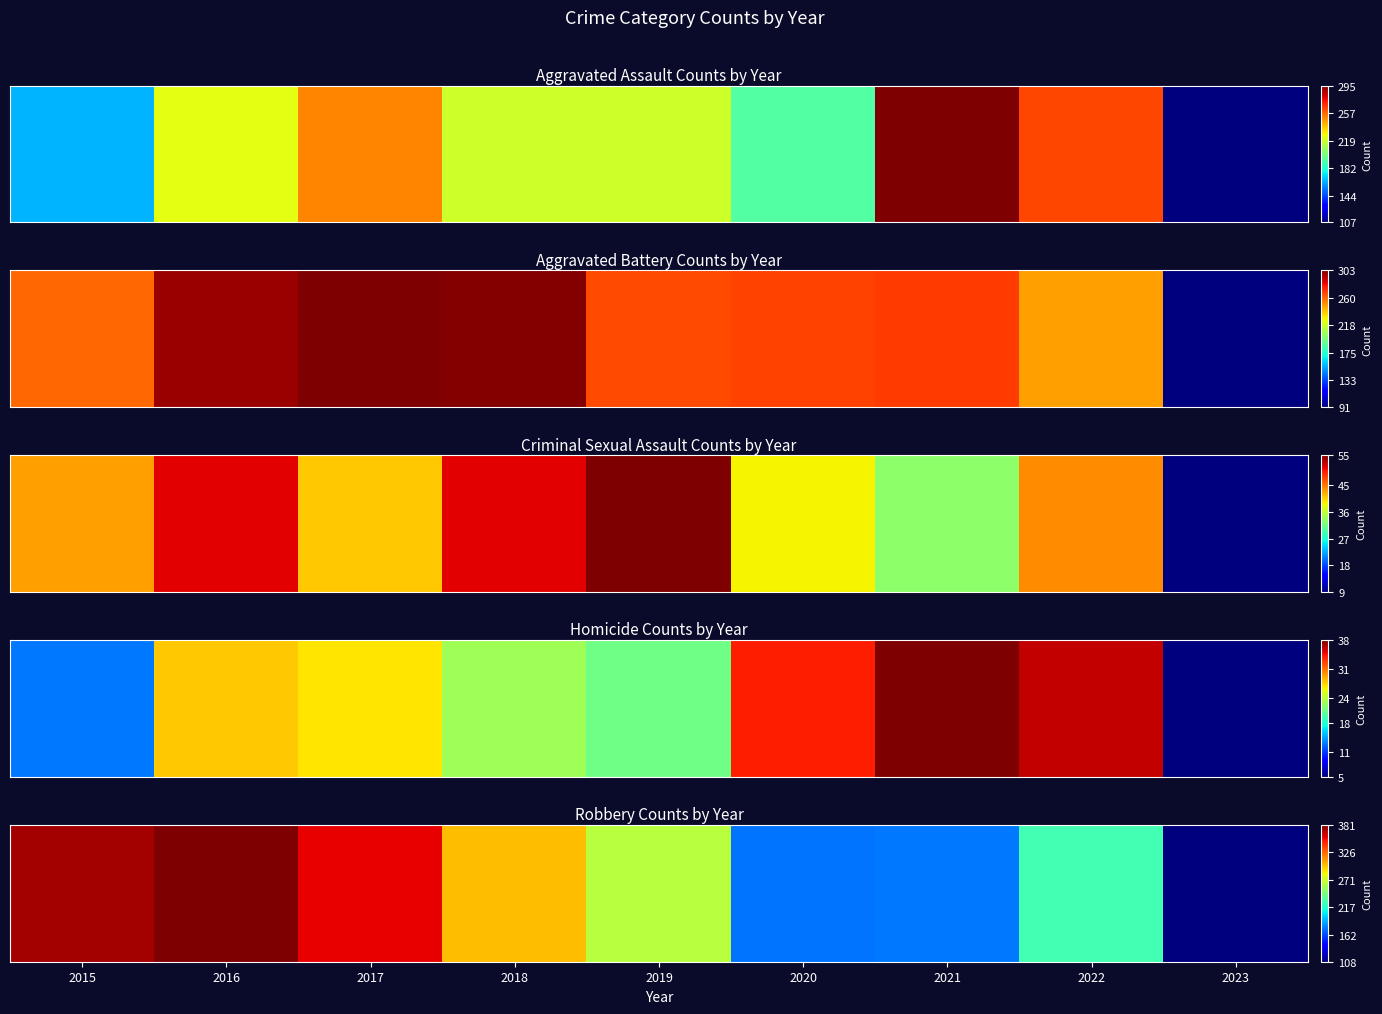

What value does the data have at 2020?

174